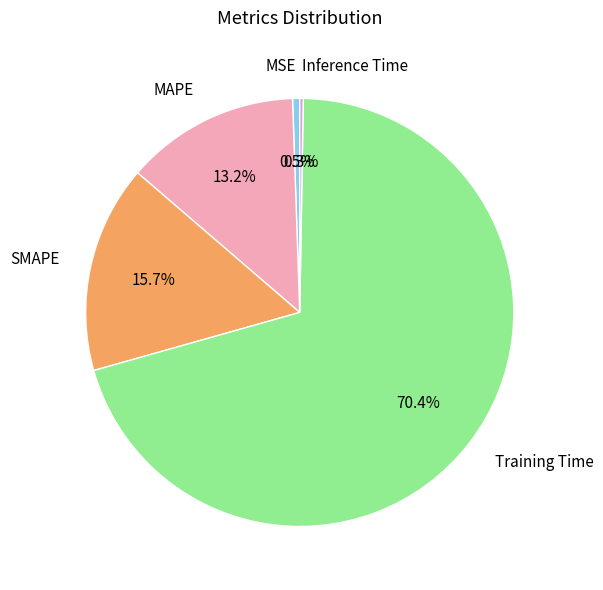

Does any single category account for the majority?

Yes